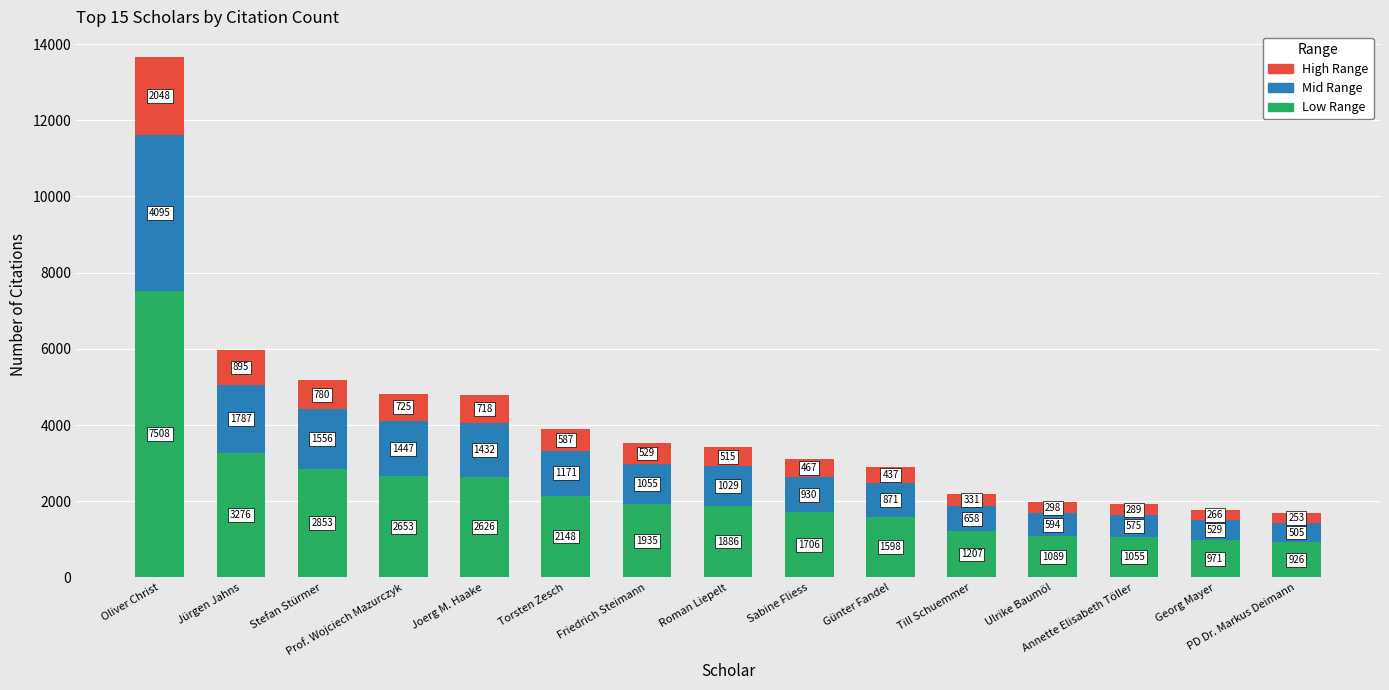

How many bars are there in total?

15